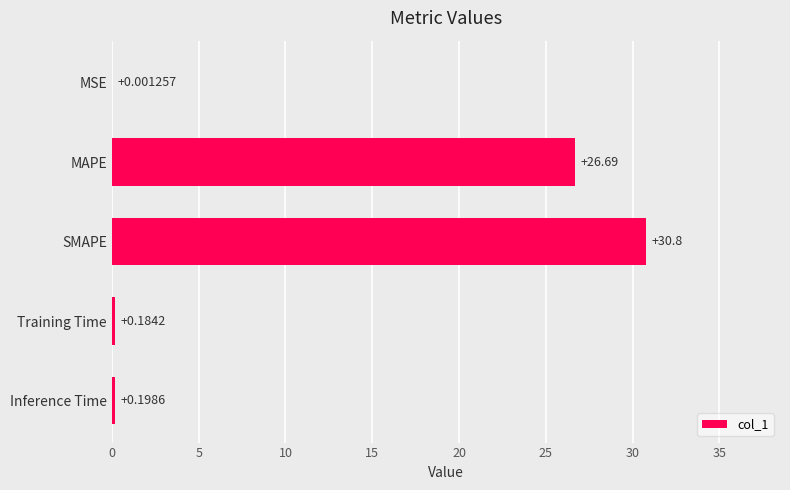

What is the change in value from Training Time to SMAPE?

+30.6